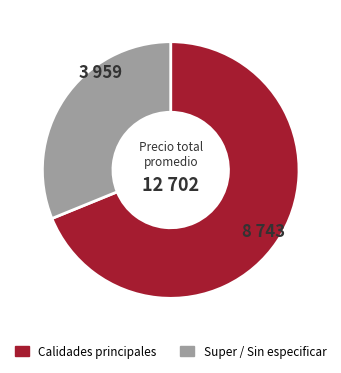

Is there any slice that represents more than half of the pie?

Yes